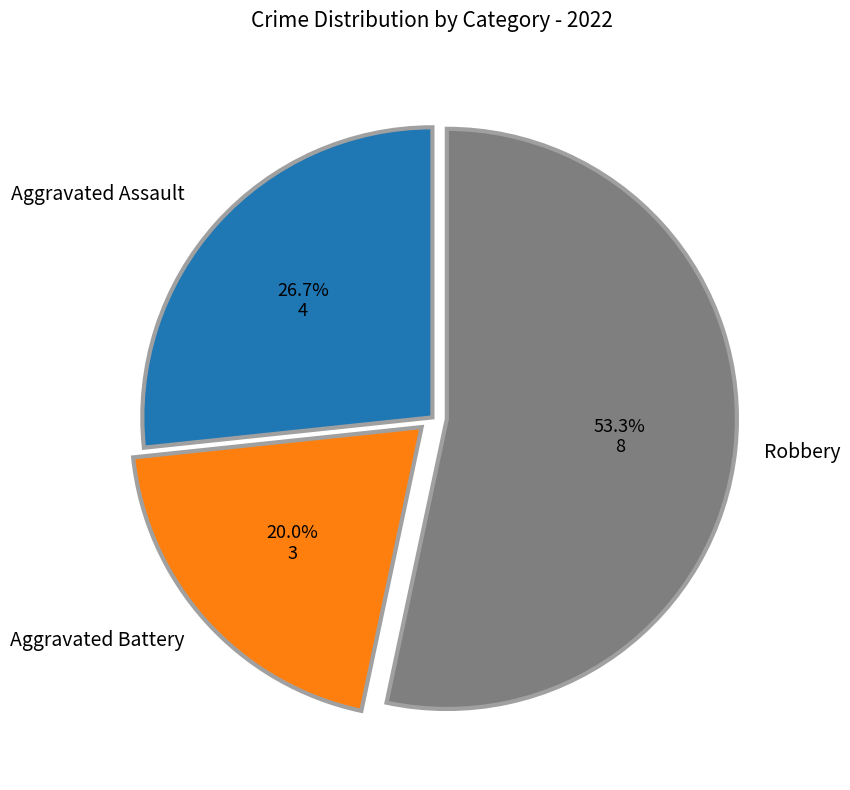

Count the number of slices in the pie.

3